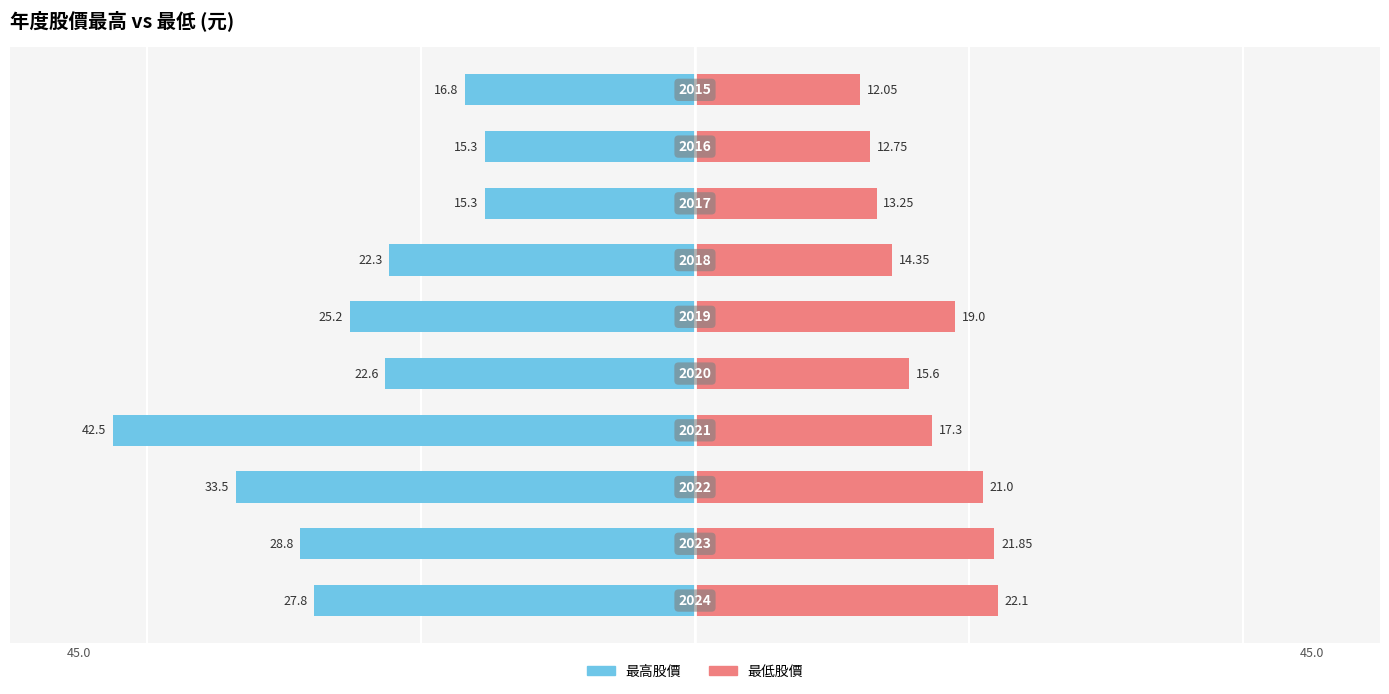

What is the maximum value for 最低股價?

22.1